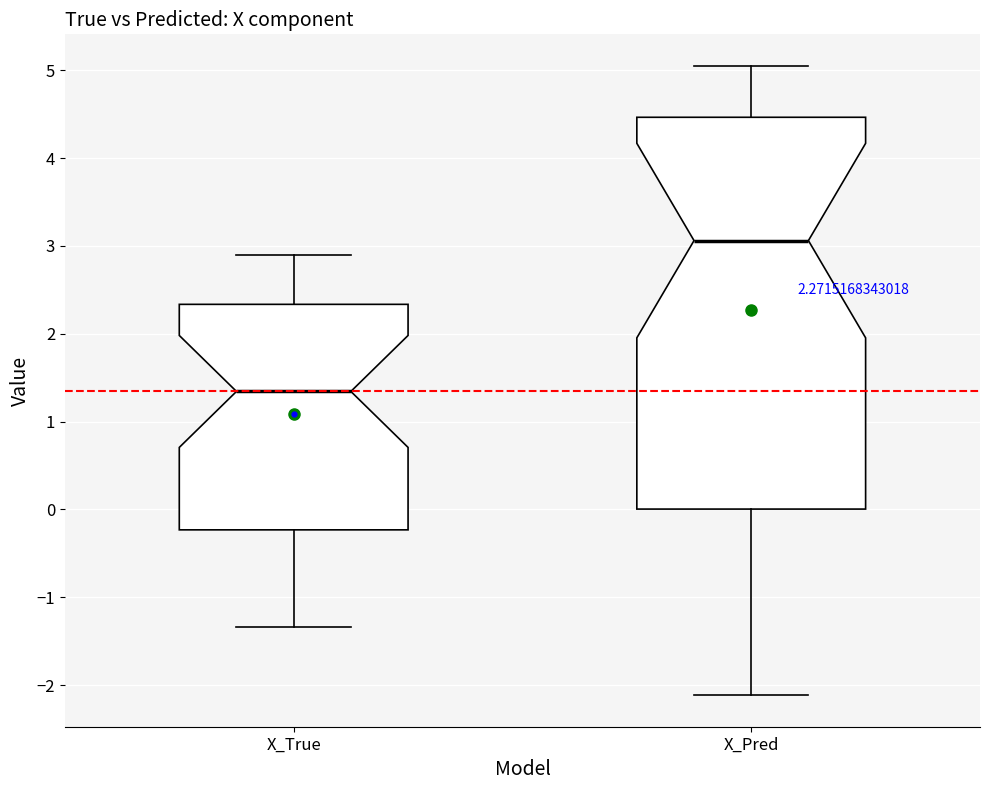

Which box has the lowest median line?

X_True